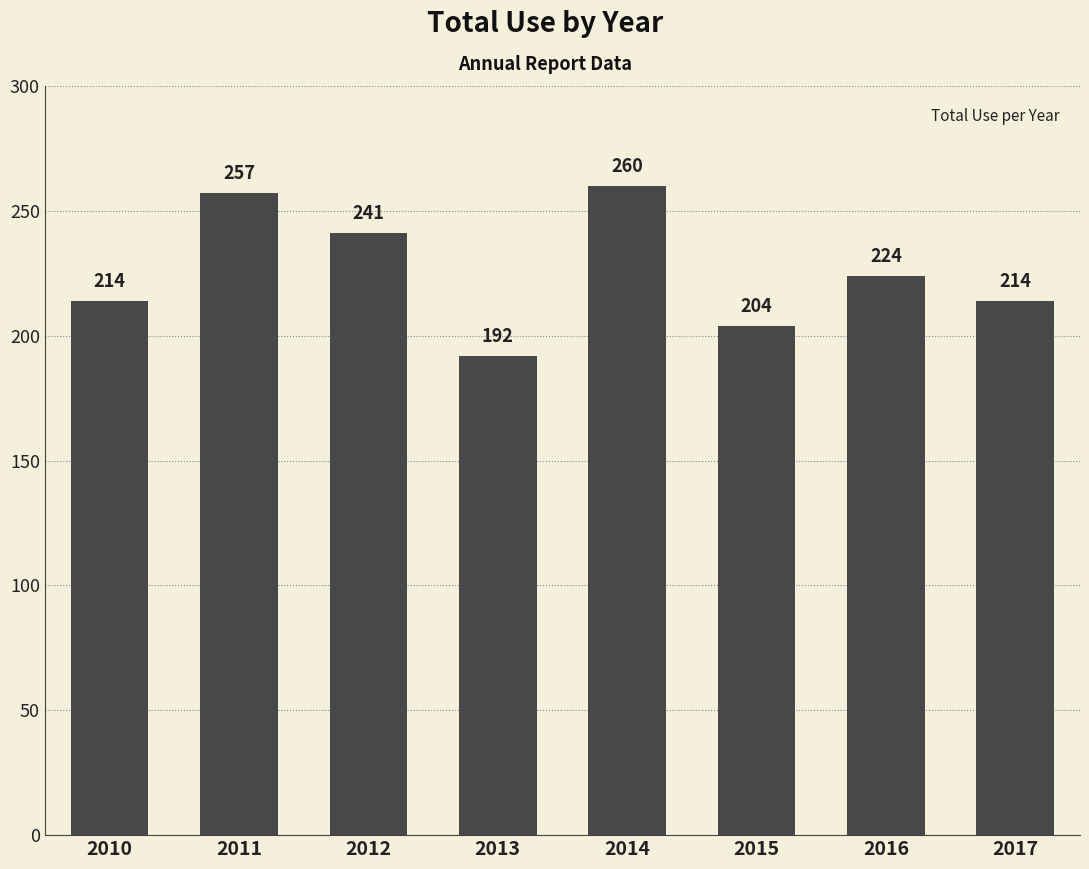

Count the number of data series in this chart.

1